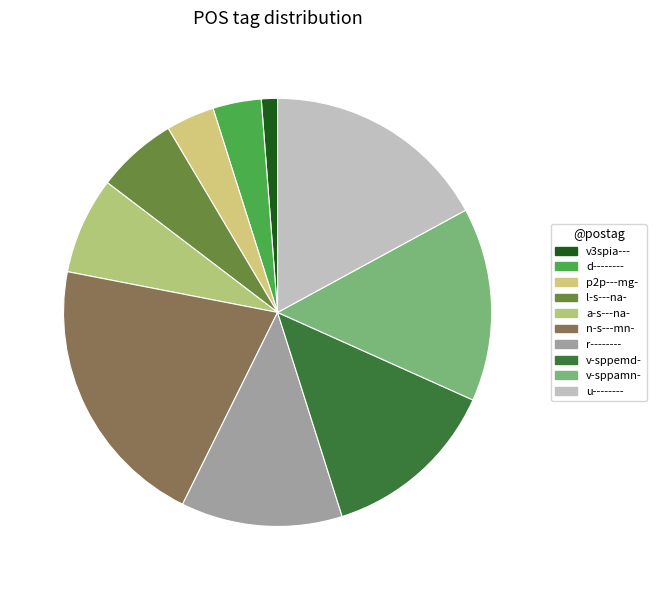

How many segments does this pie chart have?

10